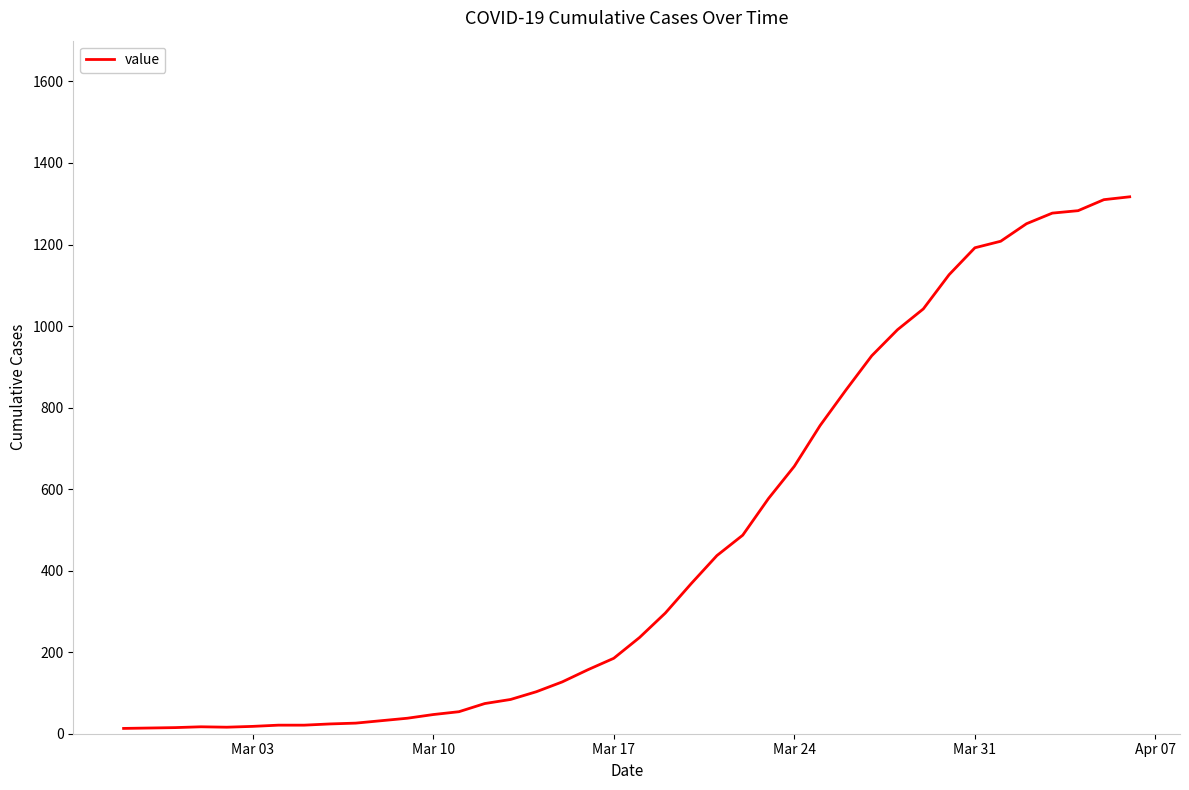

What is the difference between the maximum and minimum values?

1304